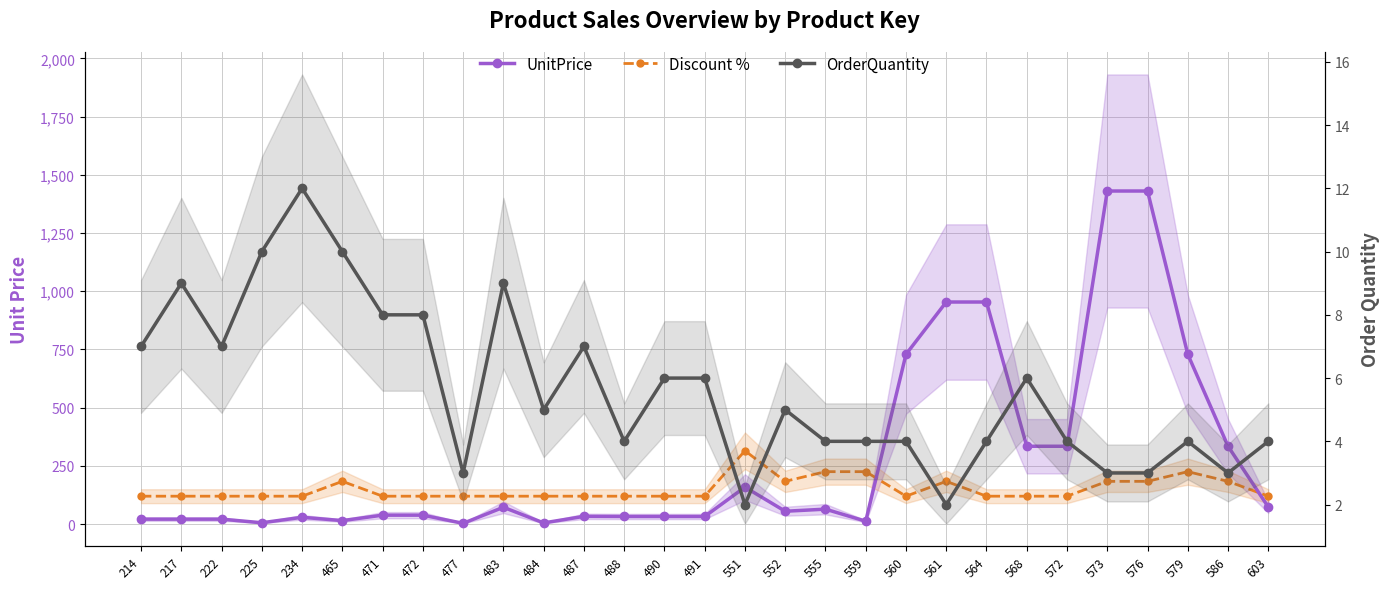

How many lines are shown in the chart?

3